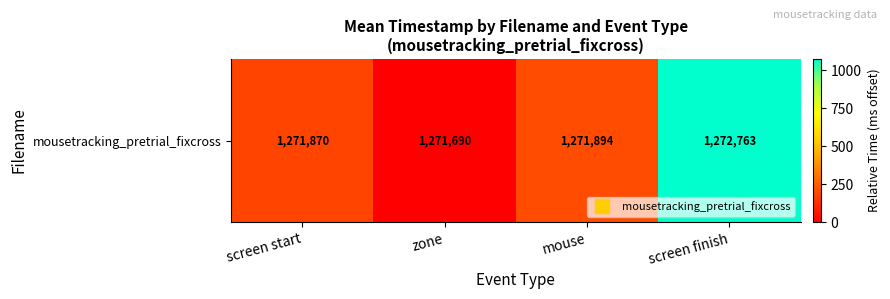

Rank the categories by value from lowest to highest.

zone, screen start, mouse, screen finish